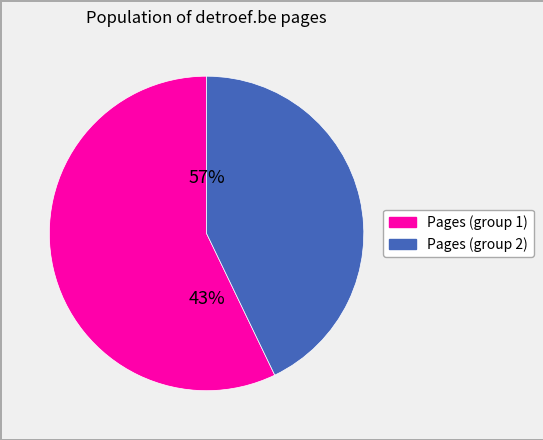

How many slices are in this pie chart?

2